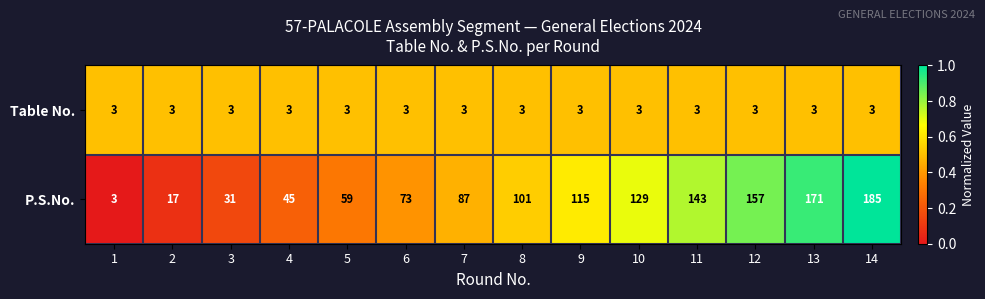

What is the sum of all Table No. values?

42